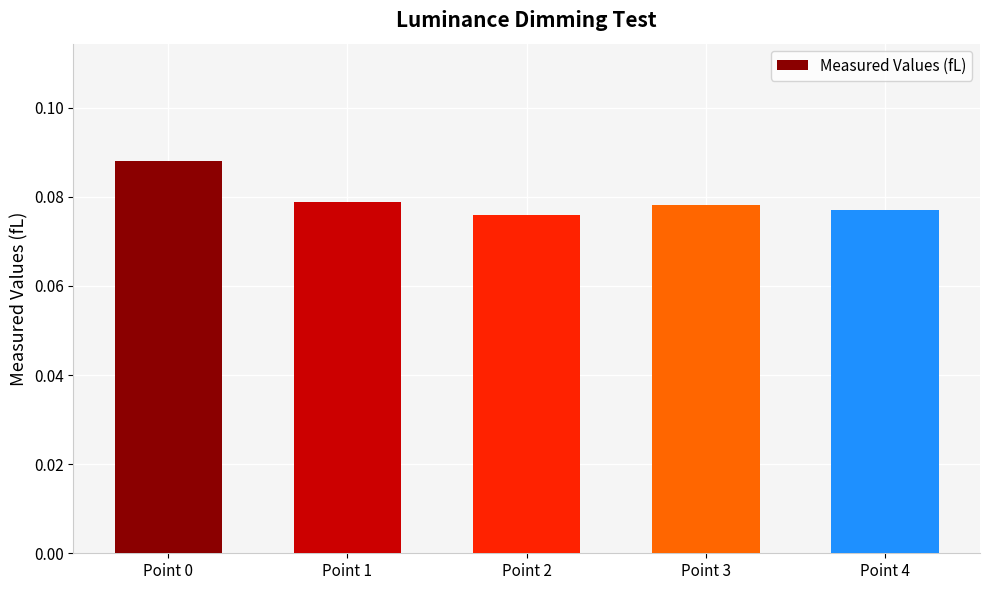

What is the sum of all values?

0.4